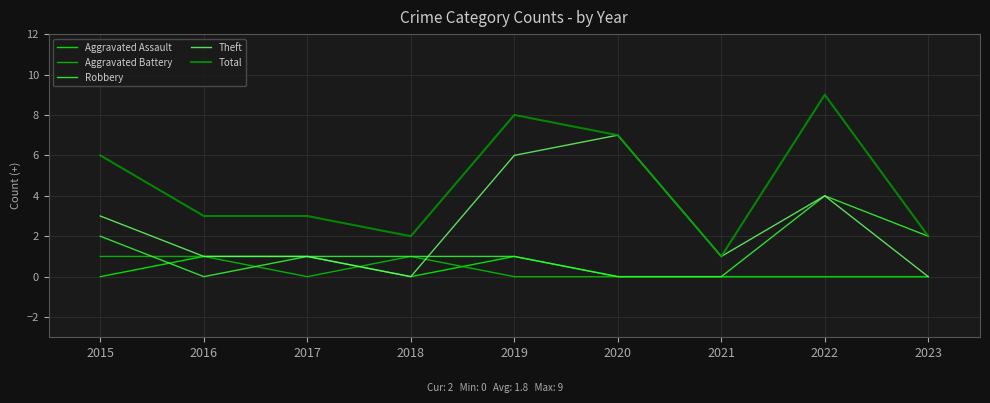

True or false: Total and Aggravated Battery cross at least once.

False